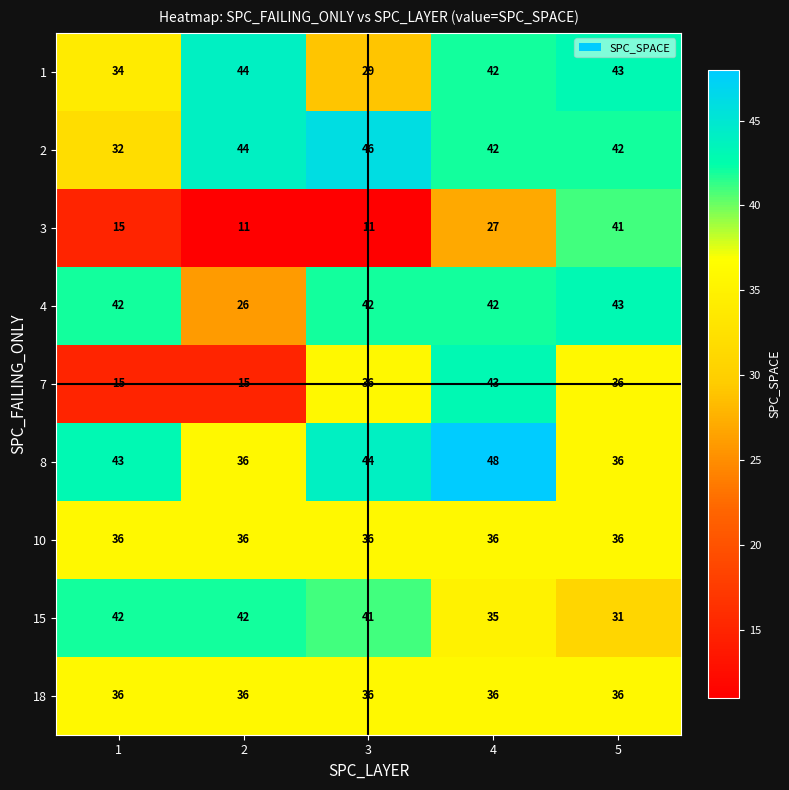

True or false: 10 has a value of 36 at 1.

True